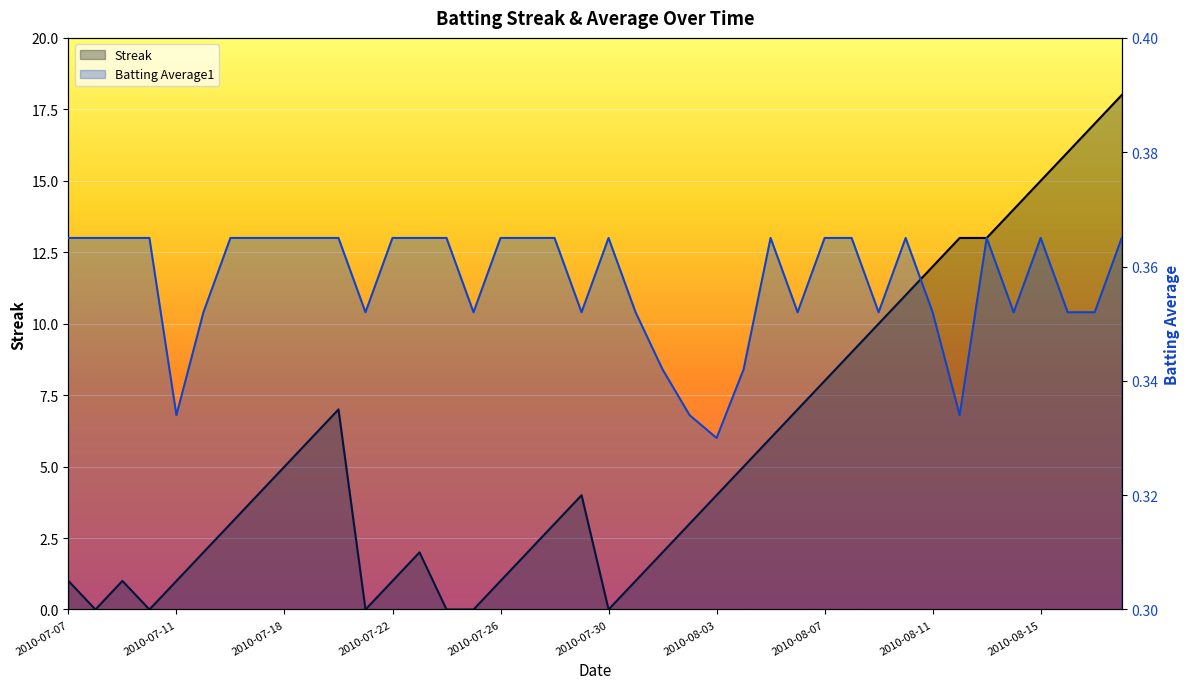

Rank the series by their maximum value, from lowest to highest.

Batting Average1, Streak